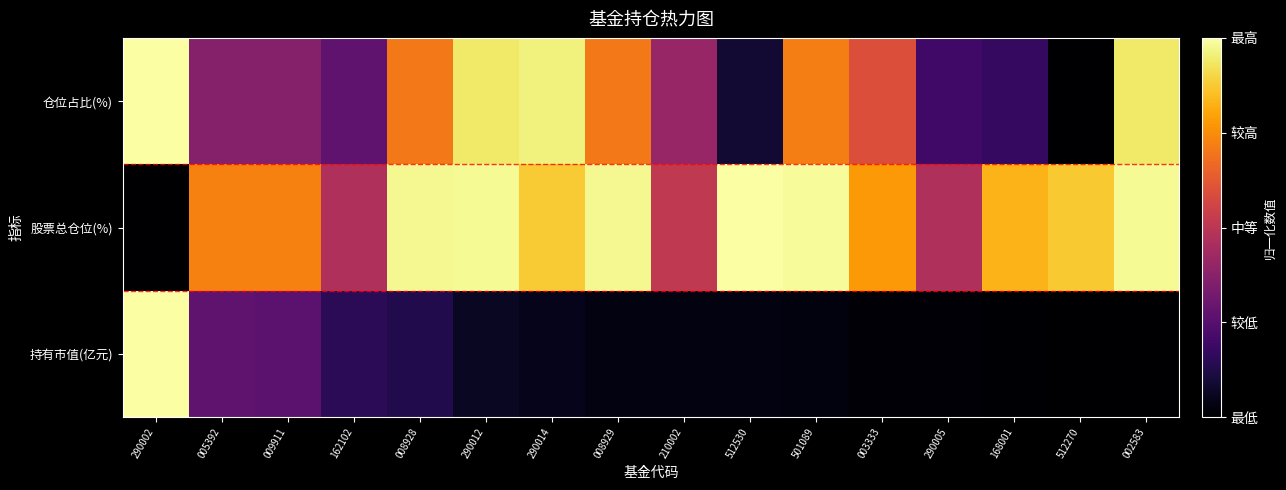

Which series has the widest spread of values?

持有市值(亿元)